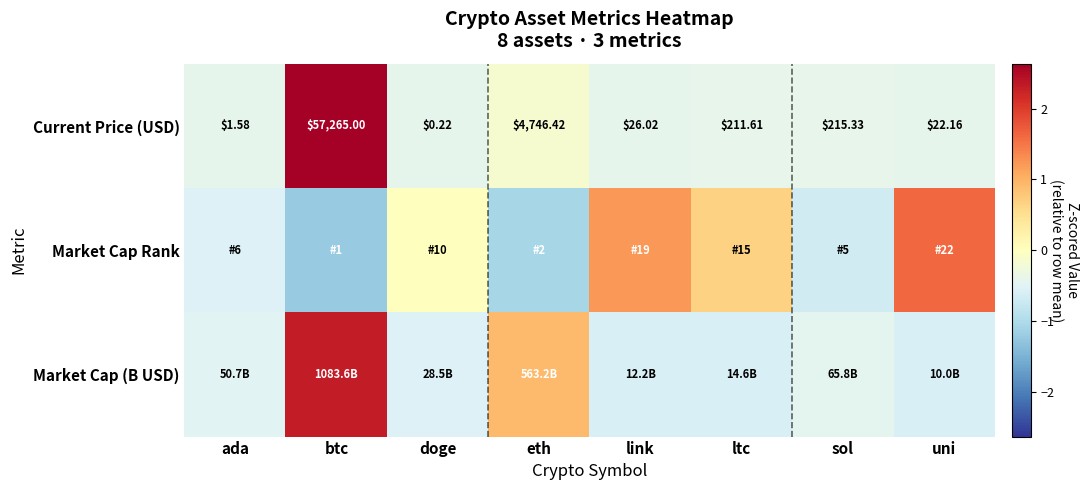

How many data points in Current Price (USD) are above 211?

4